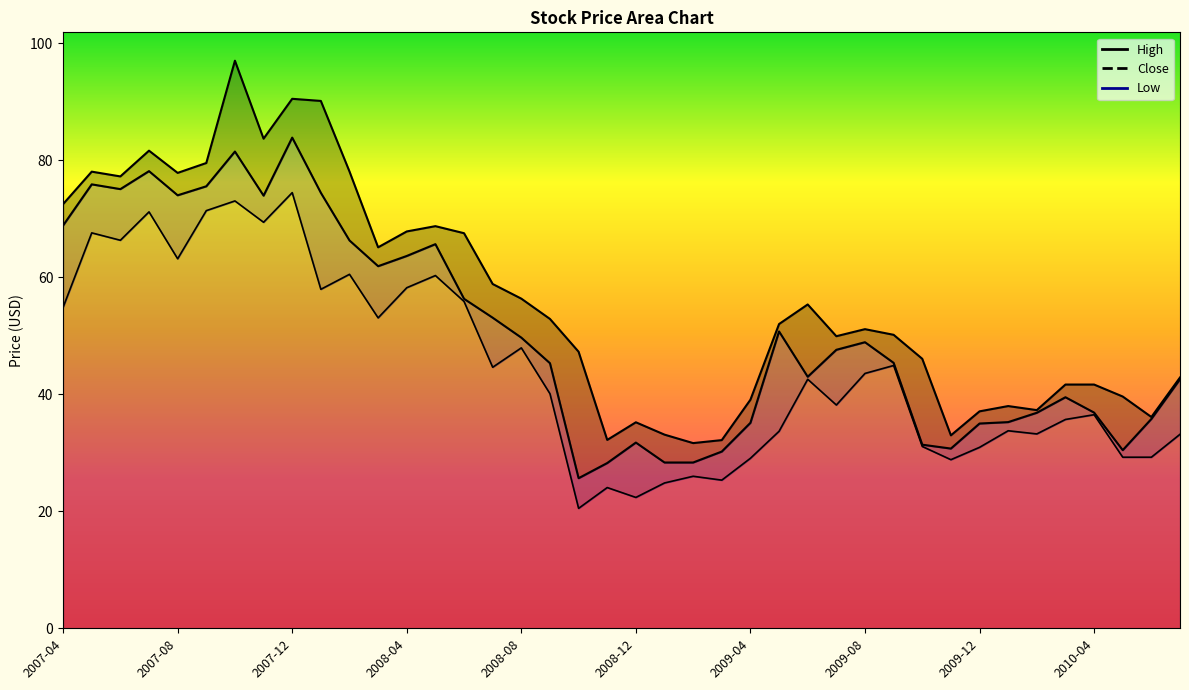

How many lines are shown in the chart?

3